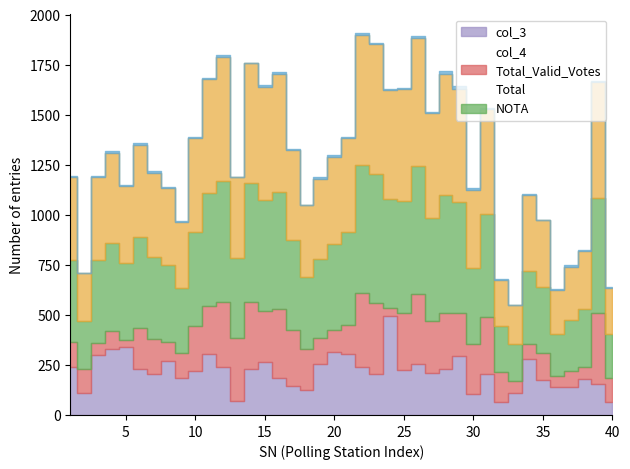

Reading right to left, transcribe all the data shown in this chart.

col_3: 66	153	180	140	142	175	281	108	64	204	105	297	228	208	253	227	496	204	241	307	317	253	127	143	184	263	232	69	242	306	222	185	271	205	232	340	327	301	109	238
Total_Valid_Votes: 632	1664	819	739	623	973	1098	547	675	1526	1123	1630	1704	1506	1884	1629	1625	1853	1898	1382	1290	1181	1047	1325	1705	1636	1756	1187	1789	1679	1384	965	1136	1207	1350	1146	1309	1188	707	1190
Total: 638	1670	822	748	631	974	1106	551	679	1532	1132	1644	1716	1512	1891	1631	1628	1858	1906	1389	1296	1188	1047	1329	1712	1647	1760	1189	1799	1681	1387	970	1139	1217	1358	1149	1317	1193	709	1196